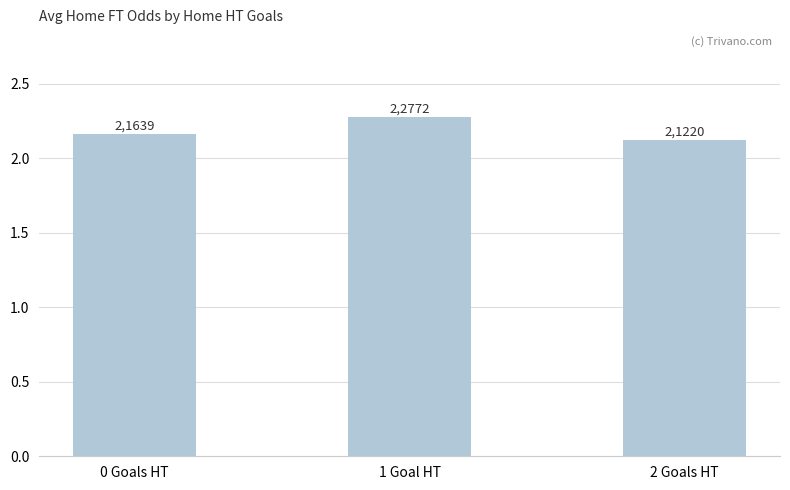

Reading left to right, transcribe all the data shown in this chart.

2.2	2.3	2.1